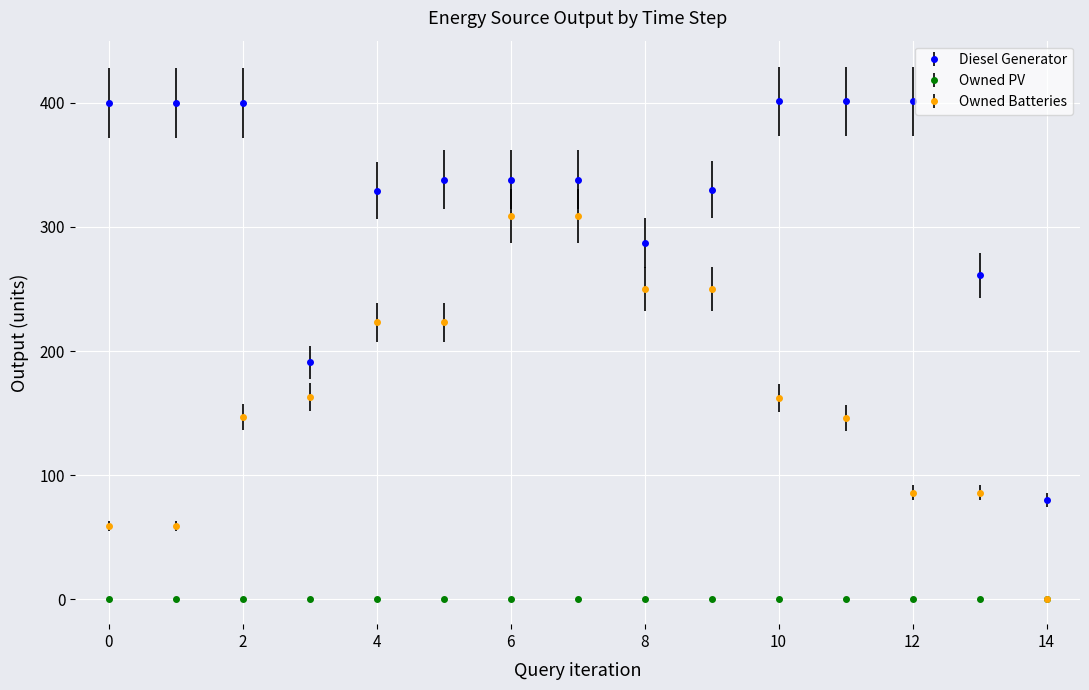

How many data points in Owned Batteries are less than 162?

7